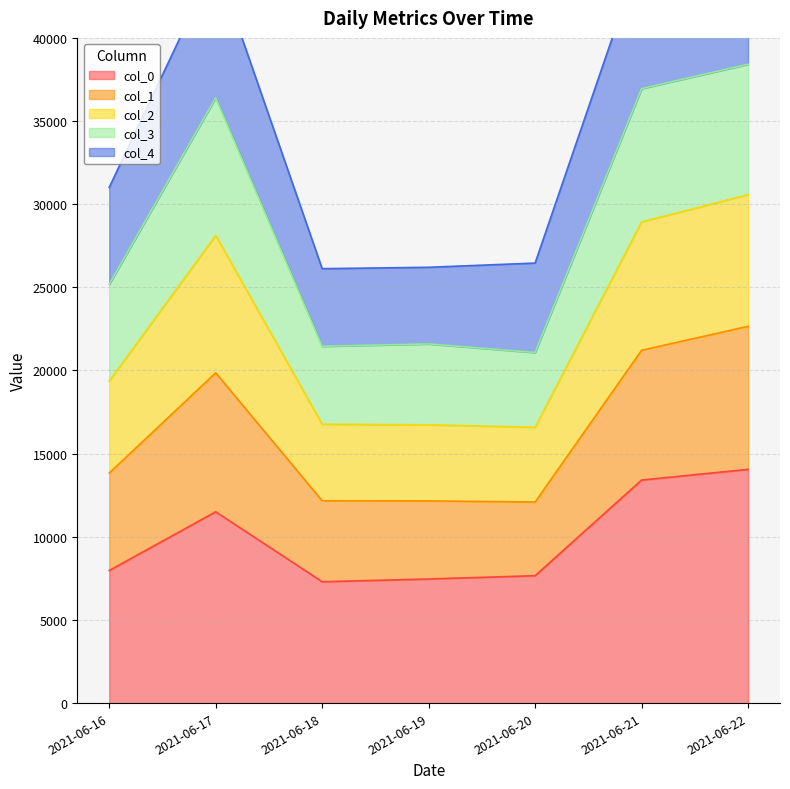

Where is col_0 nearest to the value 10676?

2021-06-17